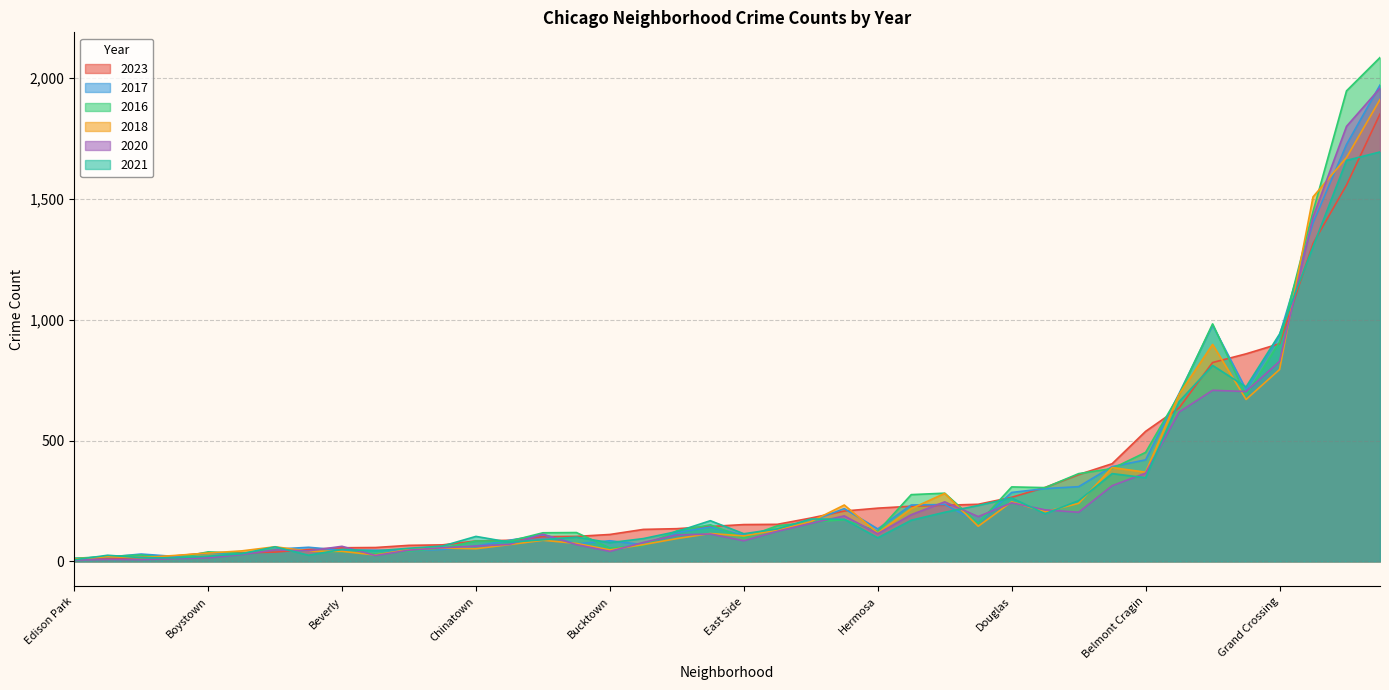

The value of 2020 at Galewood is 68. True or false?

False